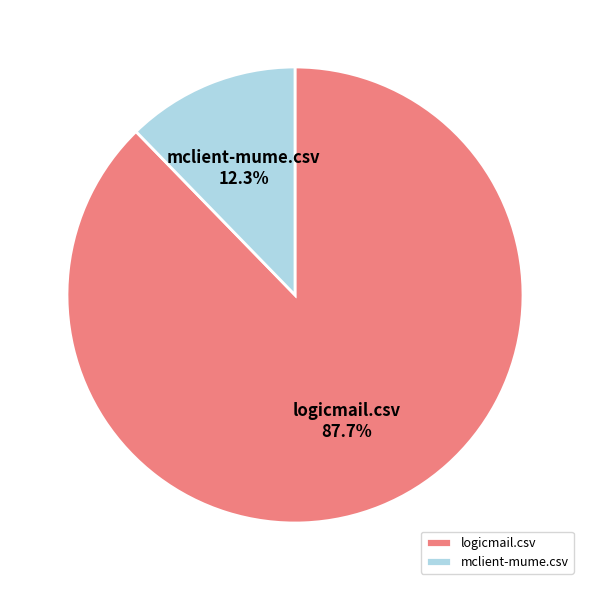

Combined, what portion of the pie is mclient-mume.csv and logicmail.csv?

100.0%